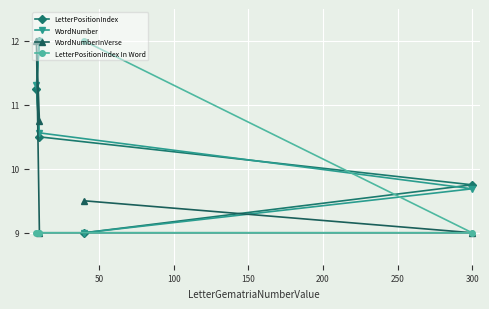

Reading right to left, transcribe all the data shown in this chart.

LetterPositionIndex: 12.0	11.2	10.5	9.8	9.0
WordNumber: 12.0	11.3	10.6	9.7	9.0
WordNumberInVerse: 10.8	12.0	9.0	9.0	9.5
LetterPositionIndex In Word: 9.0	9.0	9.0	9.0	12.0